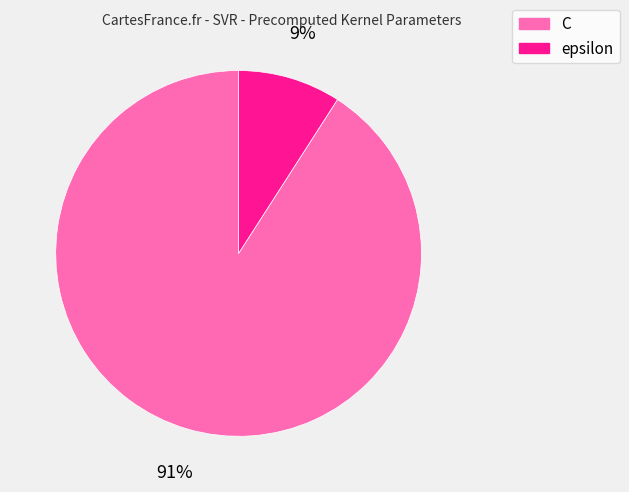

Is the sum of epsilon and C greater than half?

Yes